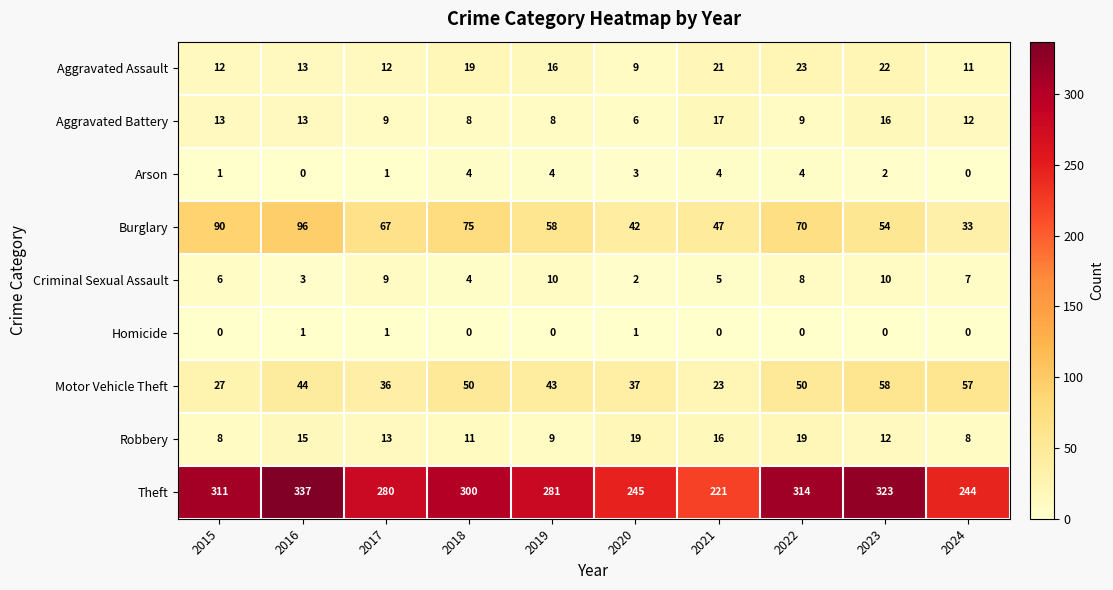

What is the highest value of the Robbery series?

19